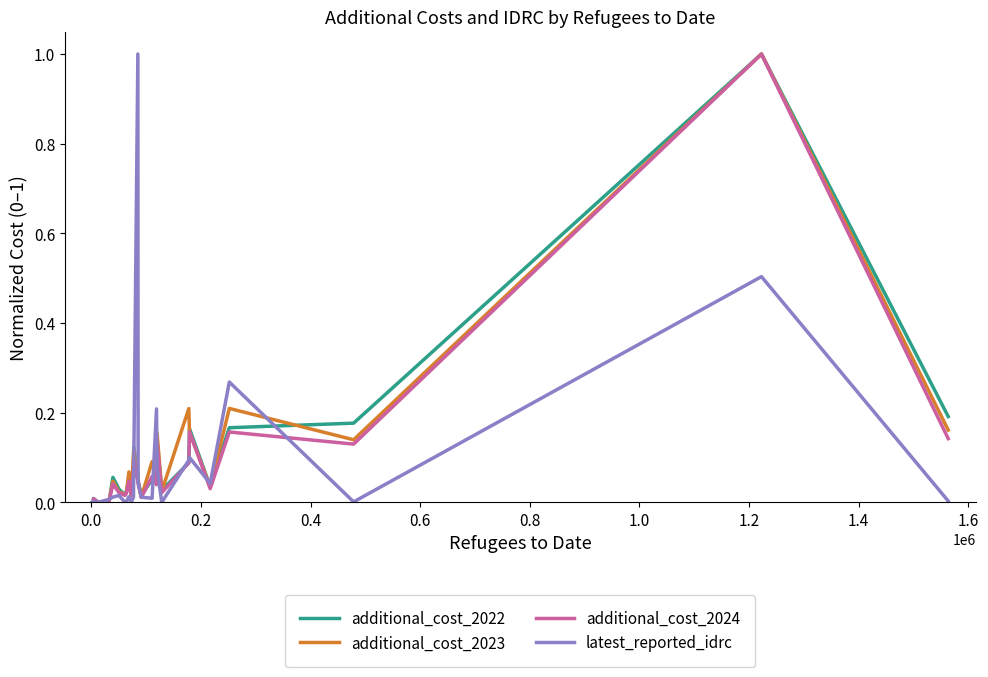

What is the highest value of the additional_cost_2024 series?

1.0